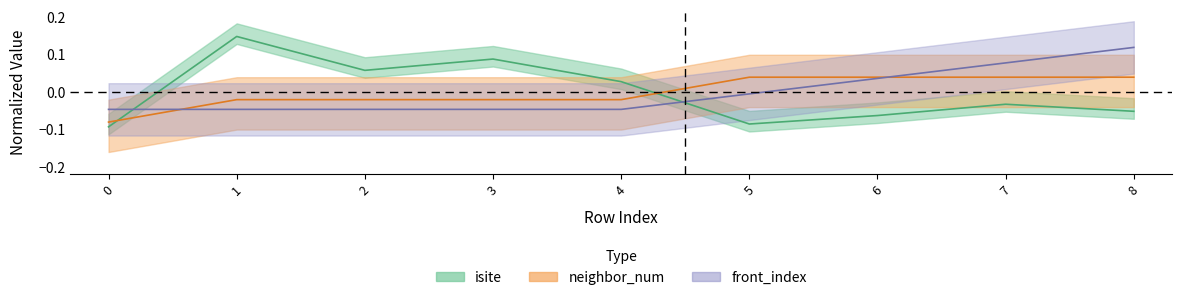

Does the chart display data point markers on the line(s)?

No